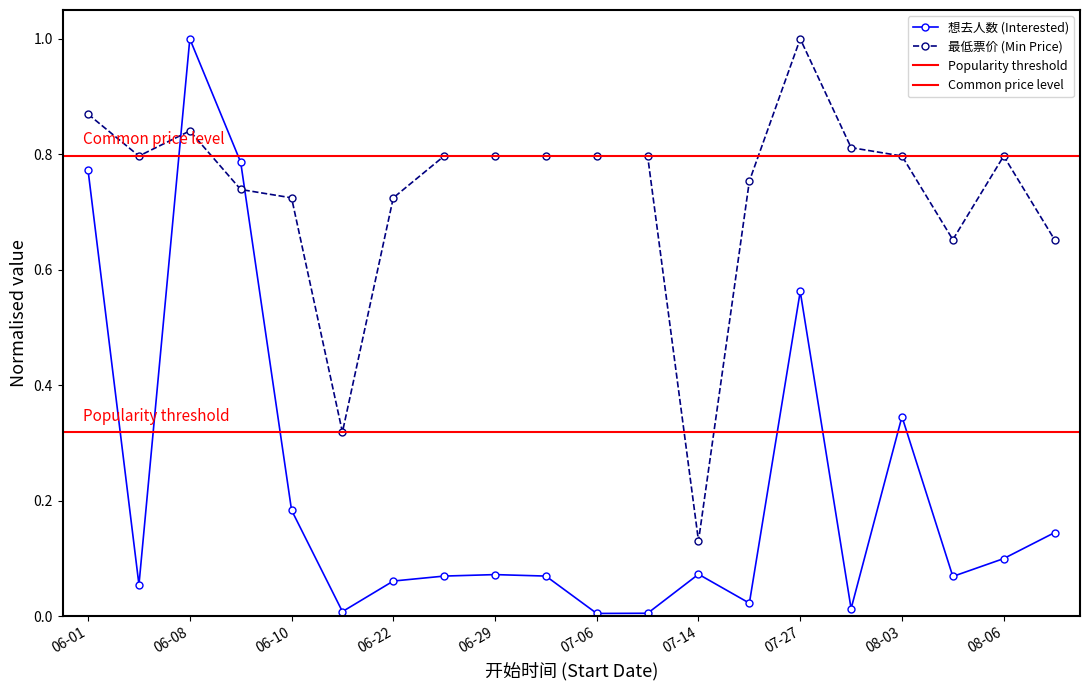

What is the spread (max minus min) of values at 2024-06-02?

0.7